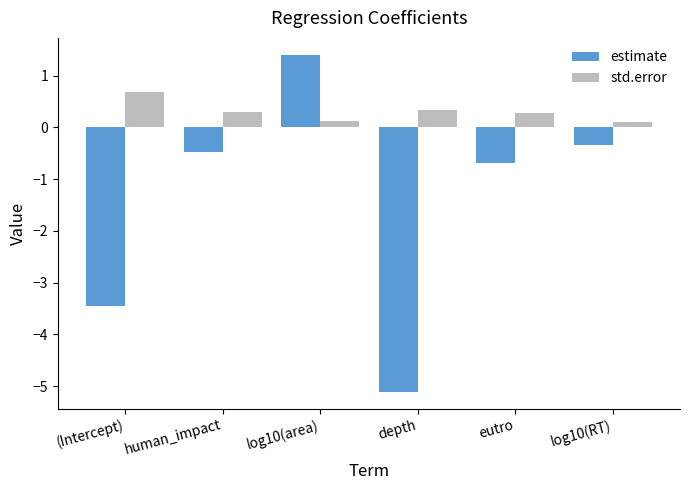

What is the difference between the highest and lowest values at (Intercept)?

4.1